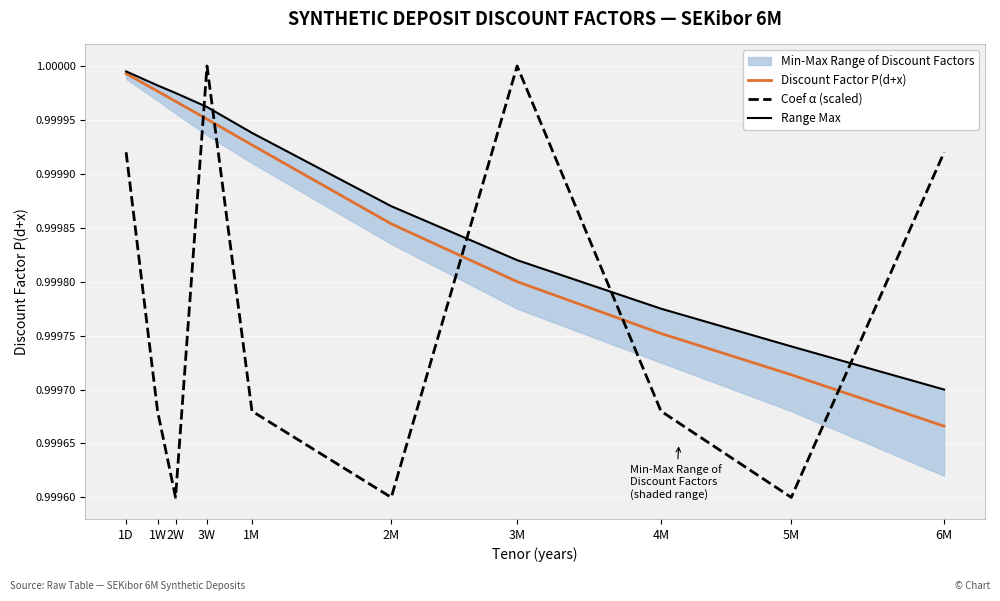

What is the lowest value of the Discount Factor P(d+x) series?

1.0